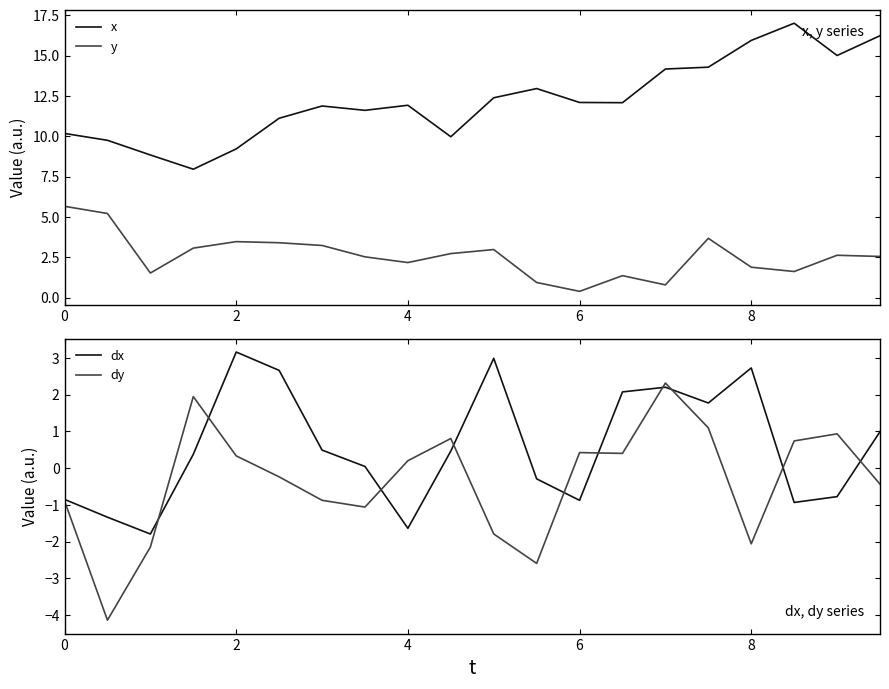

At which label does y reach its minimum?

6